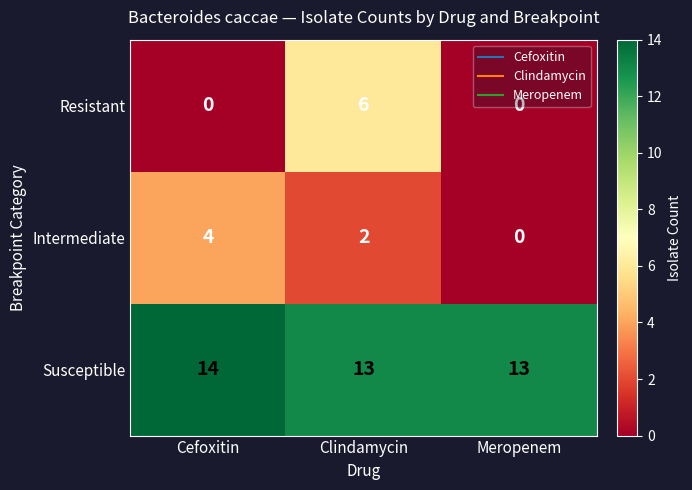

The Intermediate series shows 0 at Meropenem. True or false?

True